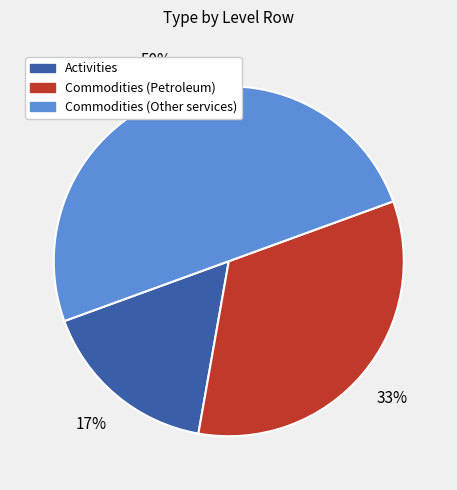

To the nearest percent, what is the average slice percentage?

33%